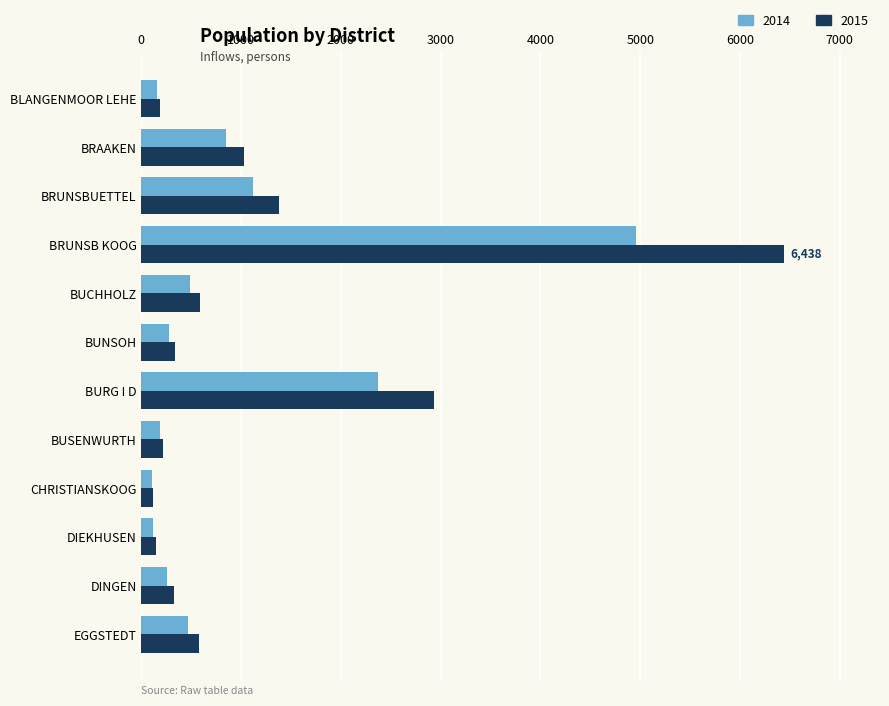

What is the maximum value for 2015?

6438